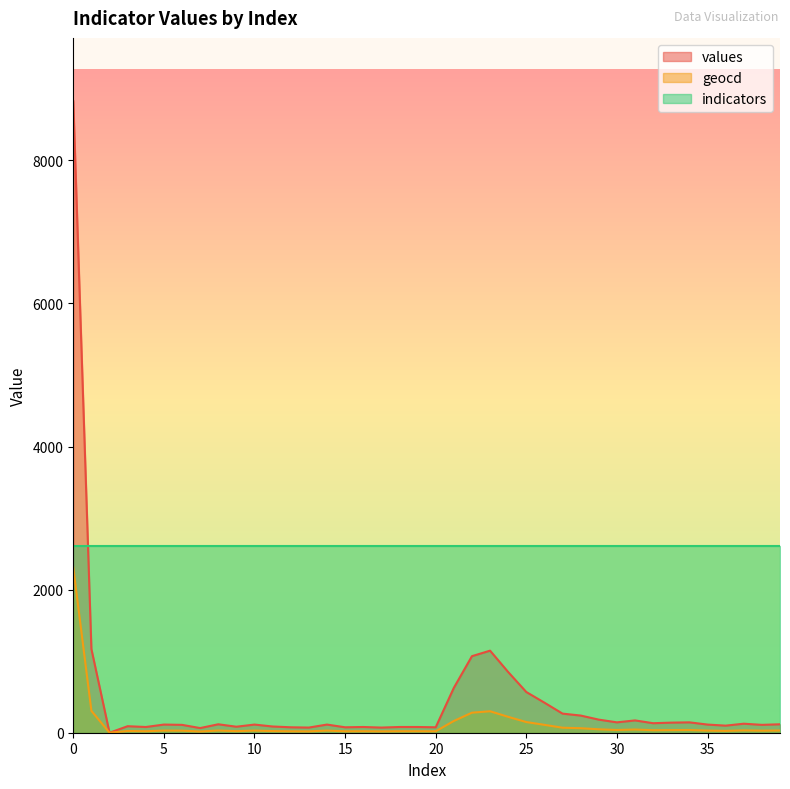

True or false: values and geocd intersect in this chart.

False